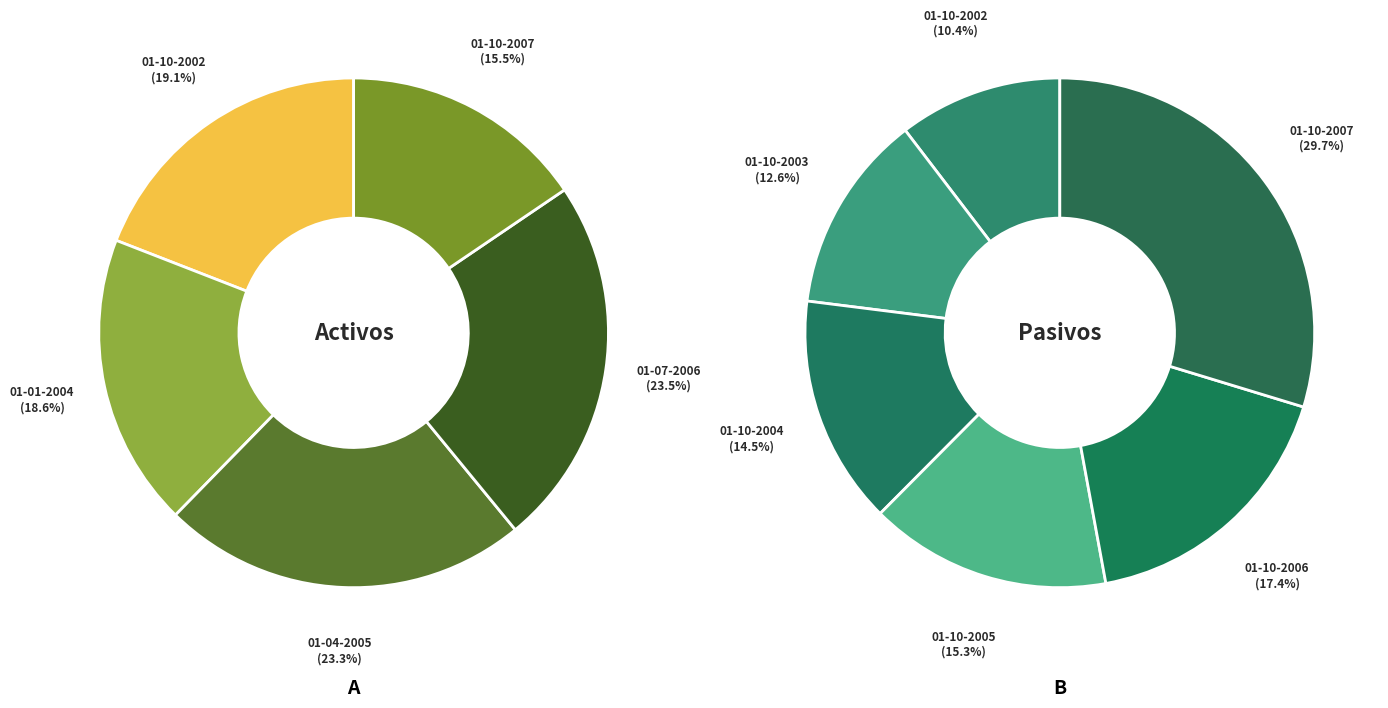

Is there a majority slice in this chart?

No